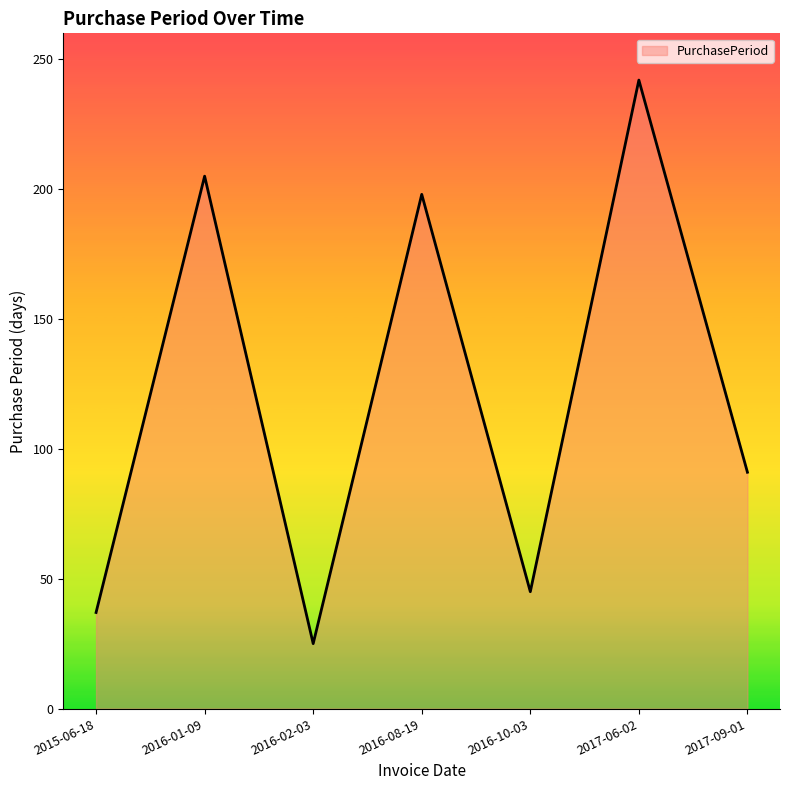

Where is the first local maximum?

2016-01-09